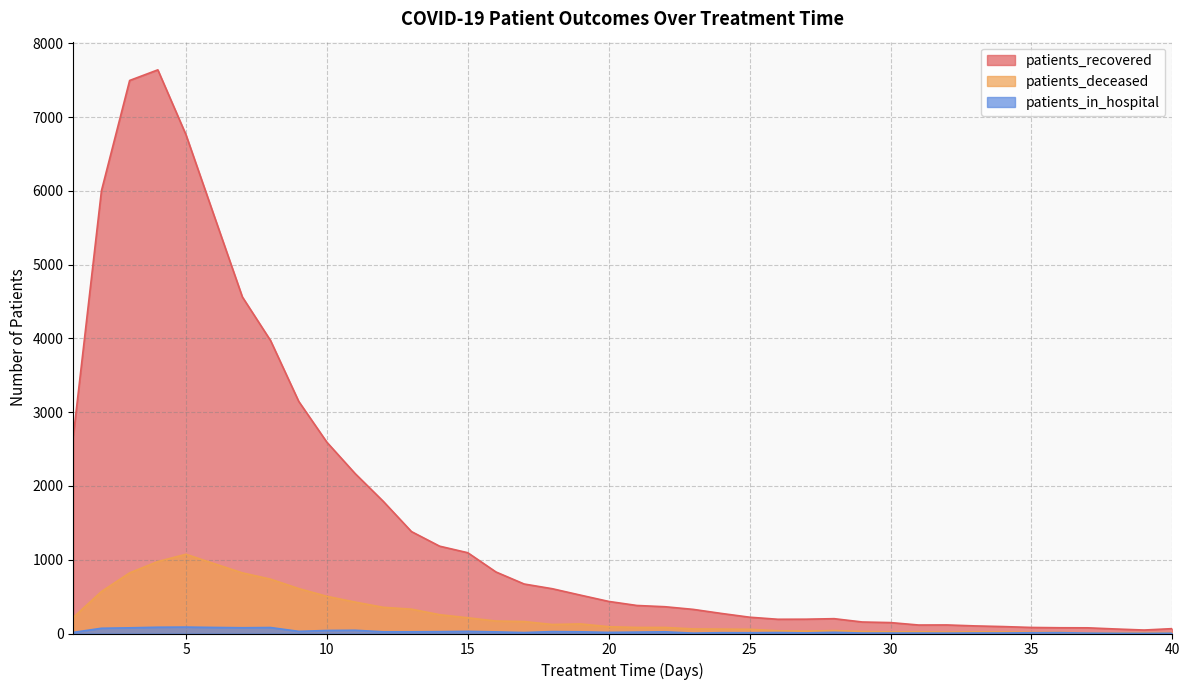

True or false: patients_deceased and patients_in_hospital intersect in this chart.

False